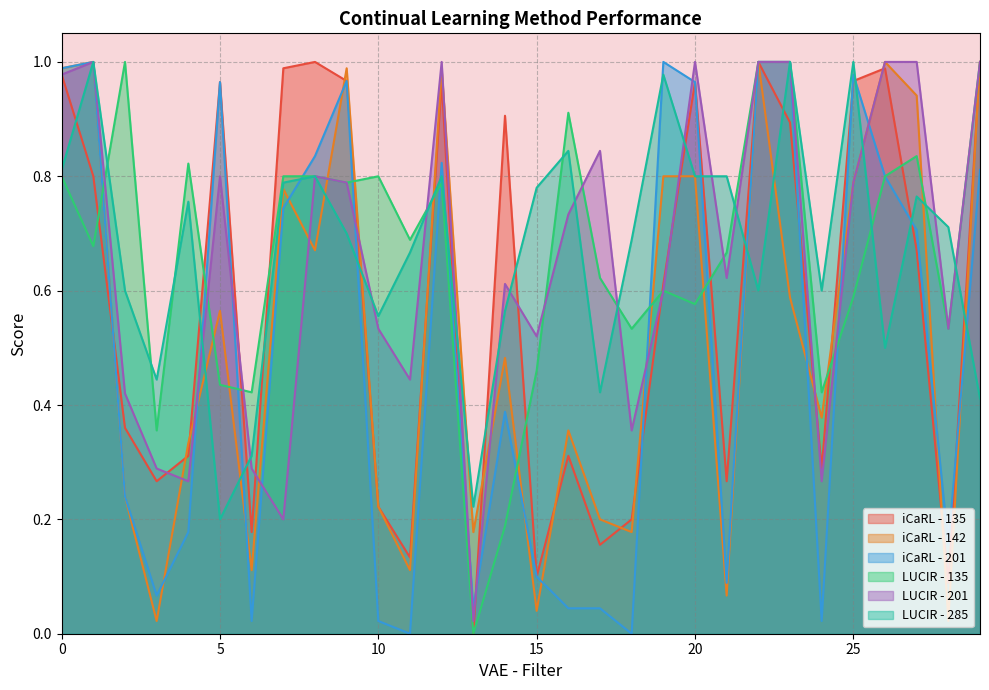

In iCaRL - 201, how many points are lower than both neighbors (excluding endpoints)?

8